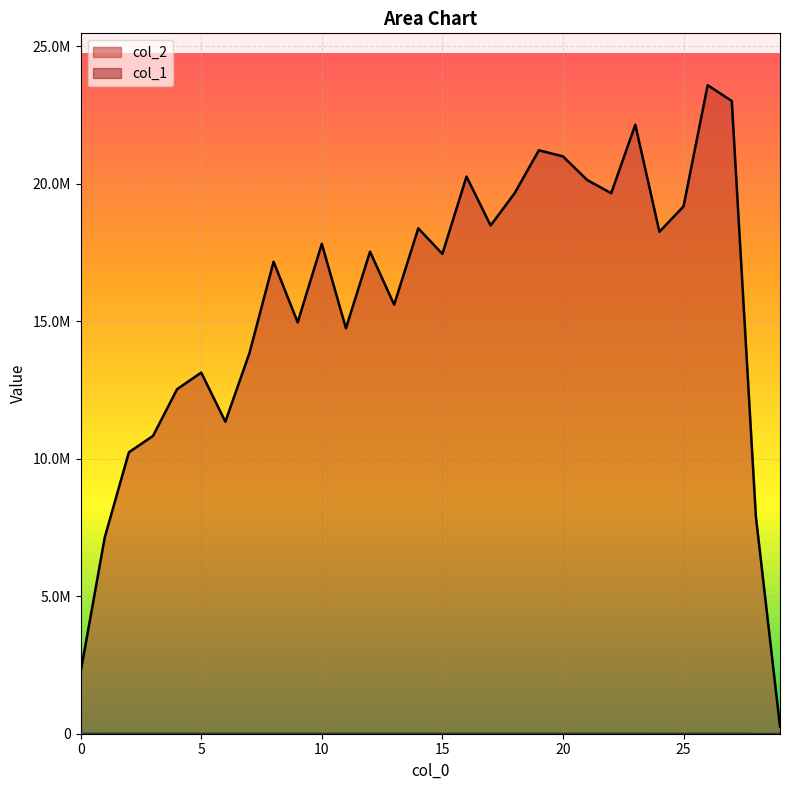

Which series has the largest total across all categories?

col_2